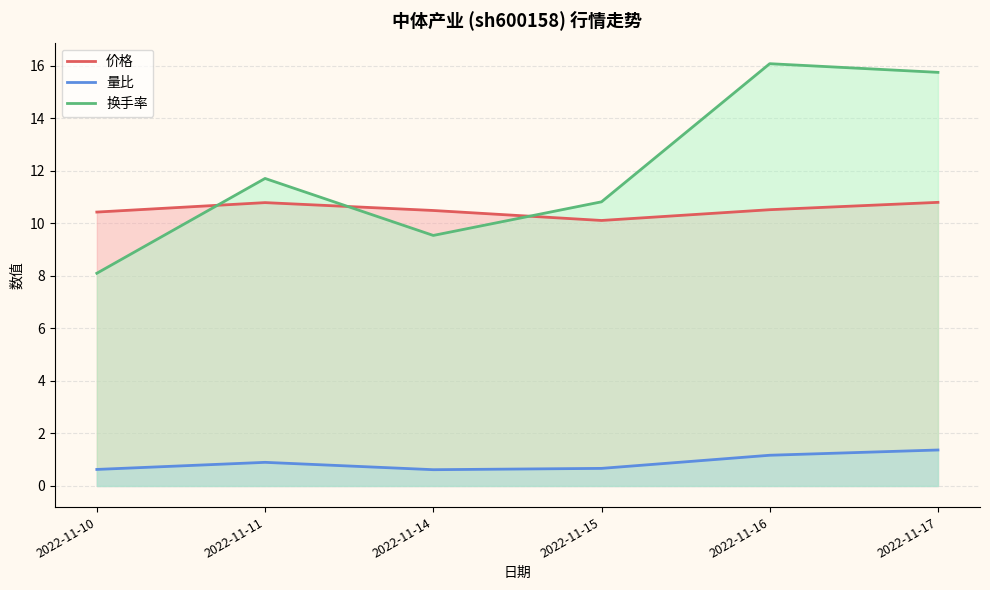

Is it true that 换手率 equals 3.1 at 2022-11-11?

False